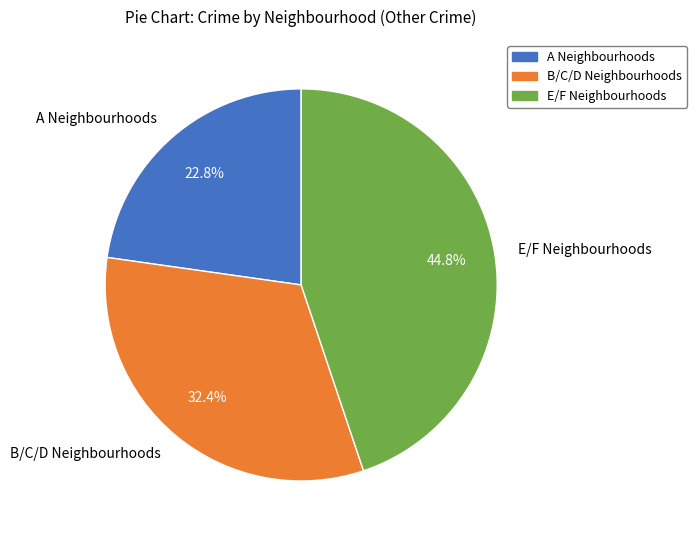

What percentage do A Neighbourhoods and B/C/D Neighbourhoods together represent?

55.2%